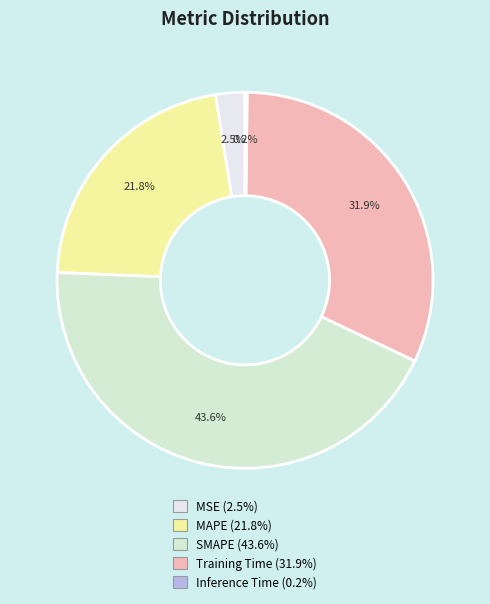

Does any single category account for the majority?

No